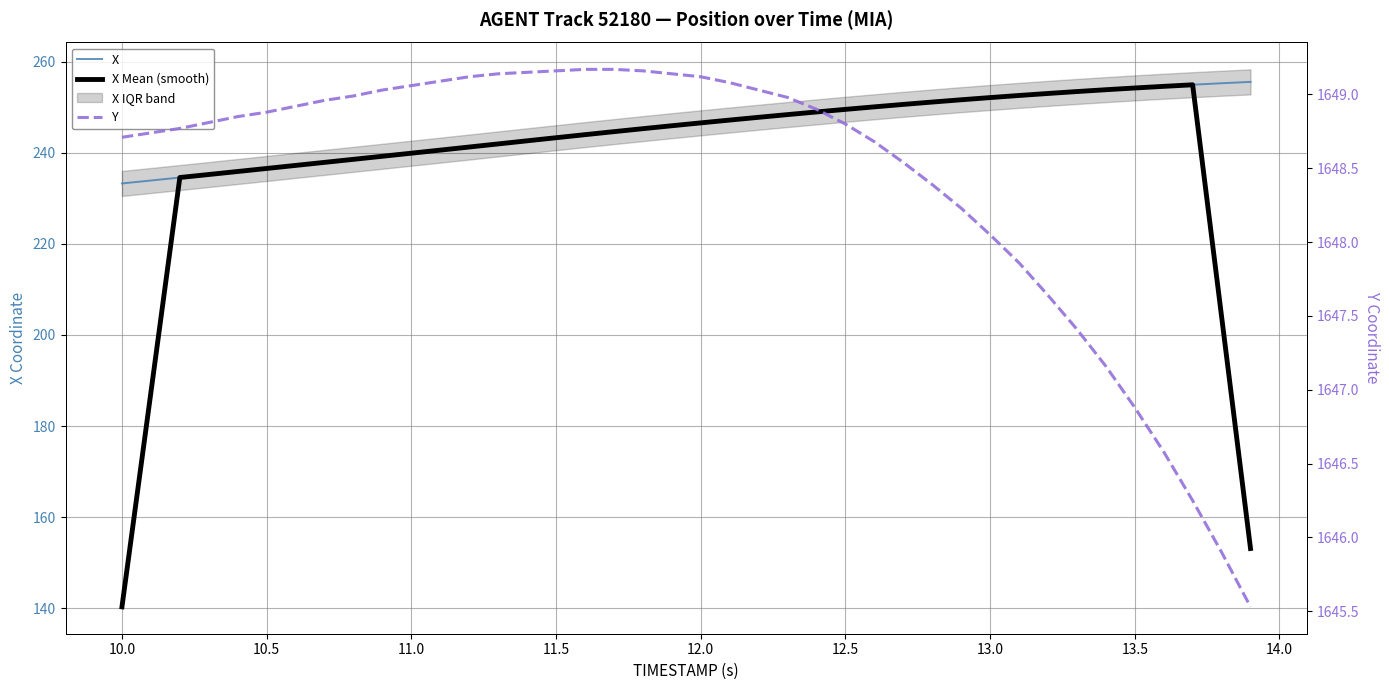

Reading right to left, list all the values displayed in this chart.

X: 255.5	255.2	254.9	254.6	254.2	253.8	253.4	253.0	252.6	252.1	251.6	251.1	250.6	250.1	249.5	248.9	248.4	247.8	247.2	246.6	245.9	245.3	244.6	244.0	243.3	242.6	241.9	241.2	240.6	239.9	239.2	238.5	237.9	237.2	236.5	235.9	235.2	234.5	233.9	233.2
X Mean (smooth): 153.1	204.1	254.9	254.6	254.2	253.8	253.4	253.0	252.6	252.1	251.6	251.1	250.6	250.1	249.5	248.9	248.4	247.8	247.2	246.5	245.9	245.3	244.6	244.0	243.3	242.6	241.9	241.2	240.6	239.9	239.2	238.5	237.9	237.2	236.5	235.9	235.2	234.6	187.4	140.3
Y: 1645.5	1645.9	1646.2	1646.6	1646.9	1647.2	1647.4	1647.6	1647.9	1648.0	1648.2	1648.4	1648.5	1648.7	1648.8	1648.9	1649.0	1649.0	1649.1	1649.1	1649.1	1649.2	1649.2	1649.2	1649.2	1649.2	1649.1	1649.1	1649.1	1649.1	1649.0	1649.0	1649.0	1648.9	1648.9	1648.8	1648.8	1648.8	1648.7	1648.7